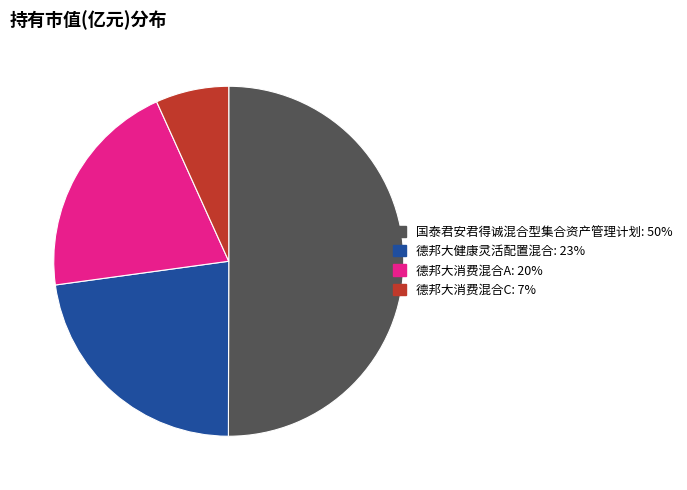

Is it true that 德邦大健康灵活配置混合 is 10% of the pie?

False